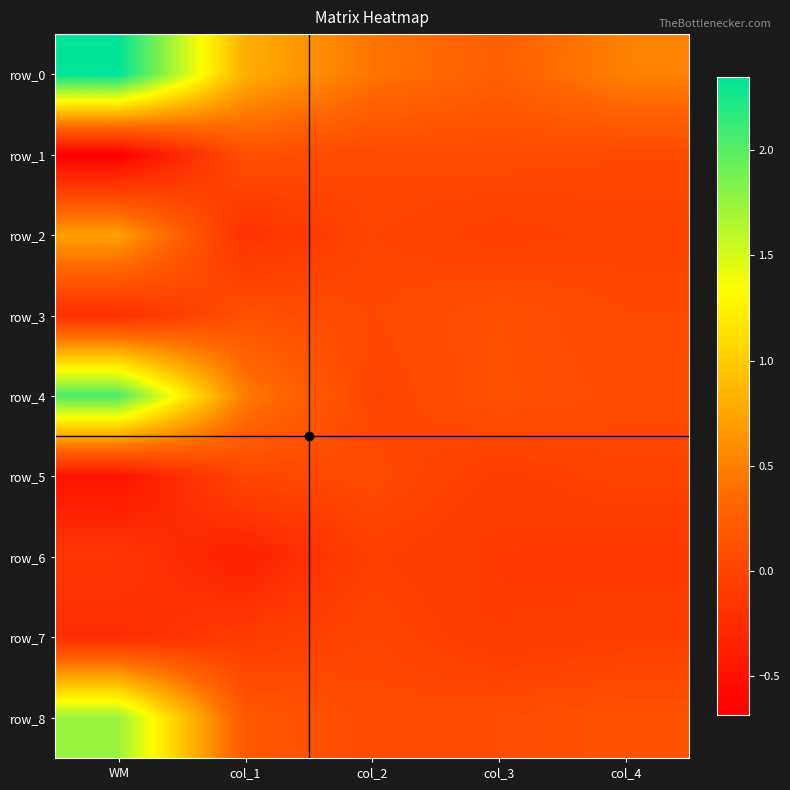

What is the difference between the row_3 values at col_4 and WM?

0.3